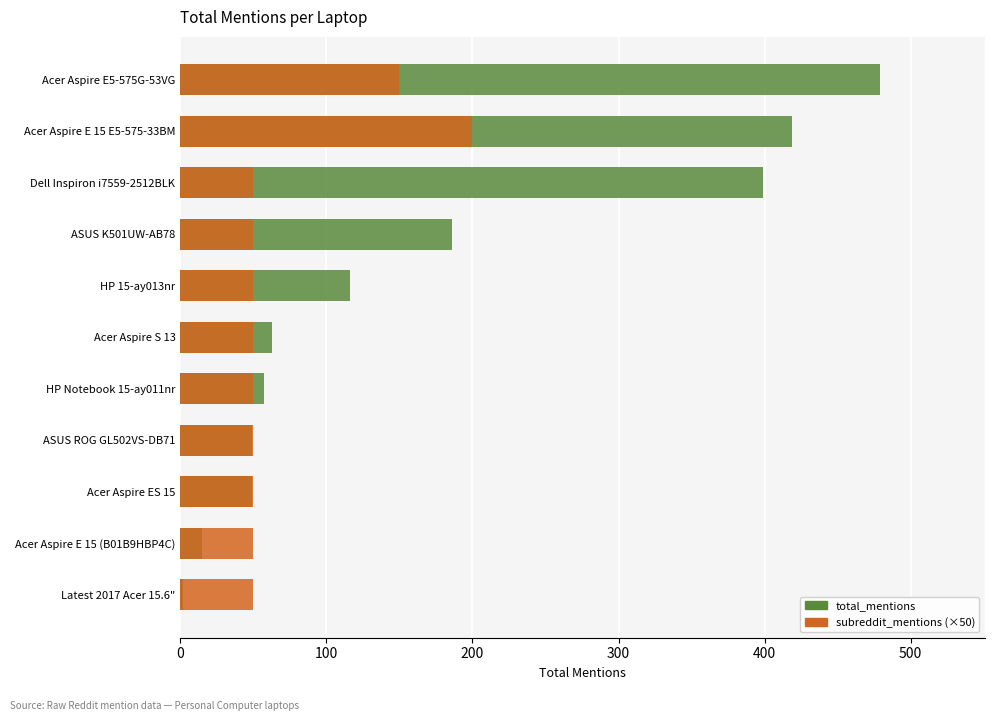

Between Acer Aspire E 15 E5-575-33BM and Acer Aspire E5-575G-53VG, which is larger?

Acer Aspire E5-575G-53VG